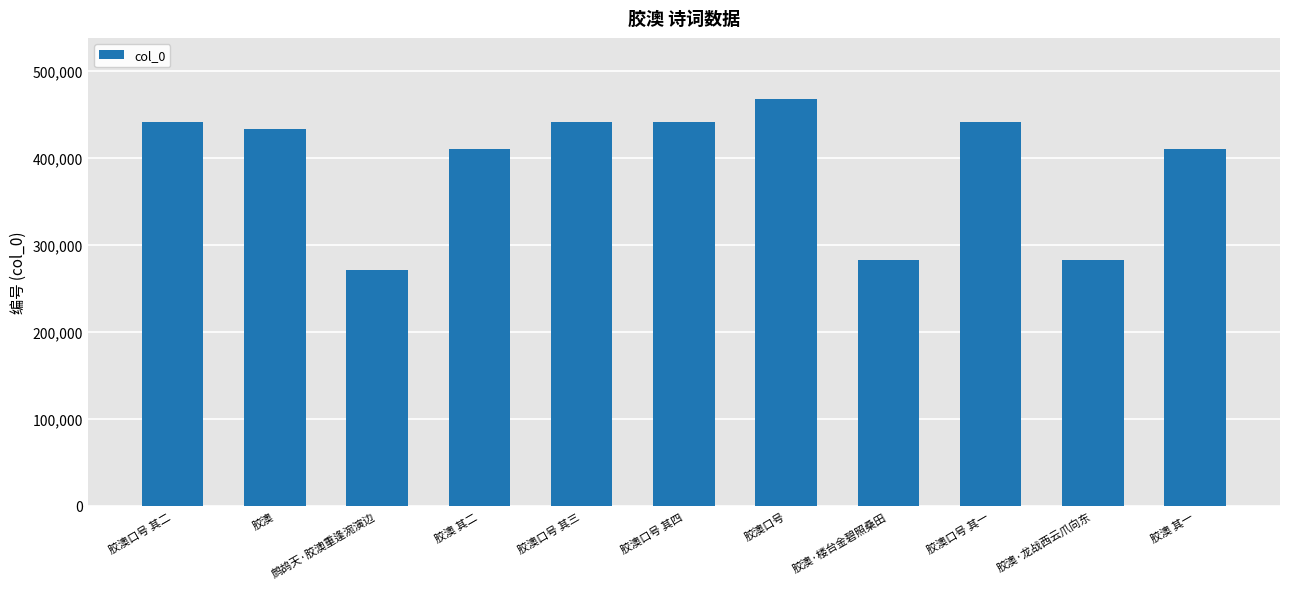

What is the ratio of the value at 胶澳口号 其三 to the value at 胶澳 其二?

1.1